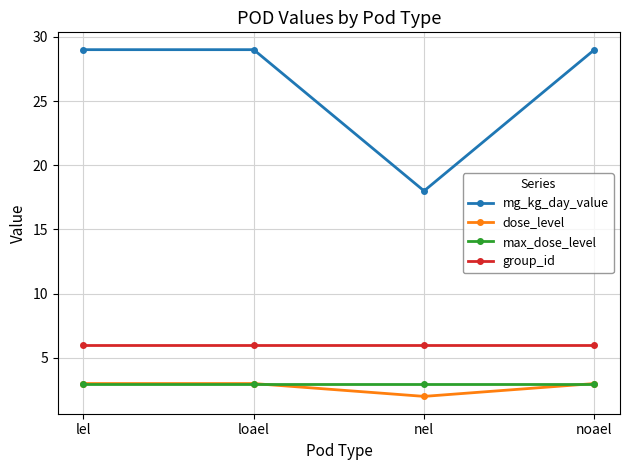

True or false: dose_level and mg_kg_day_value intersect in this chart.

False